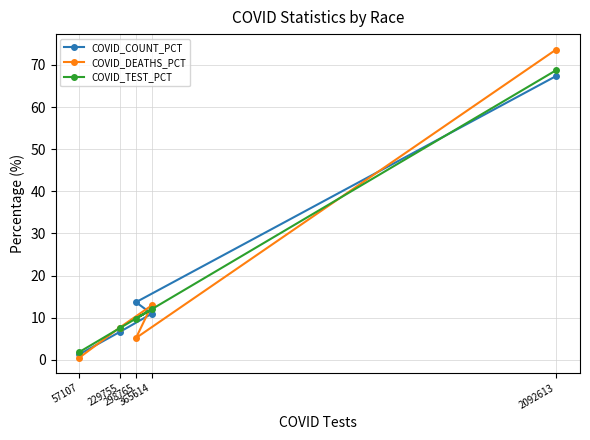

At how many categories does at least one series exceed 54?

1